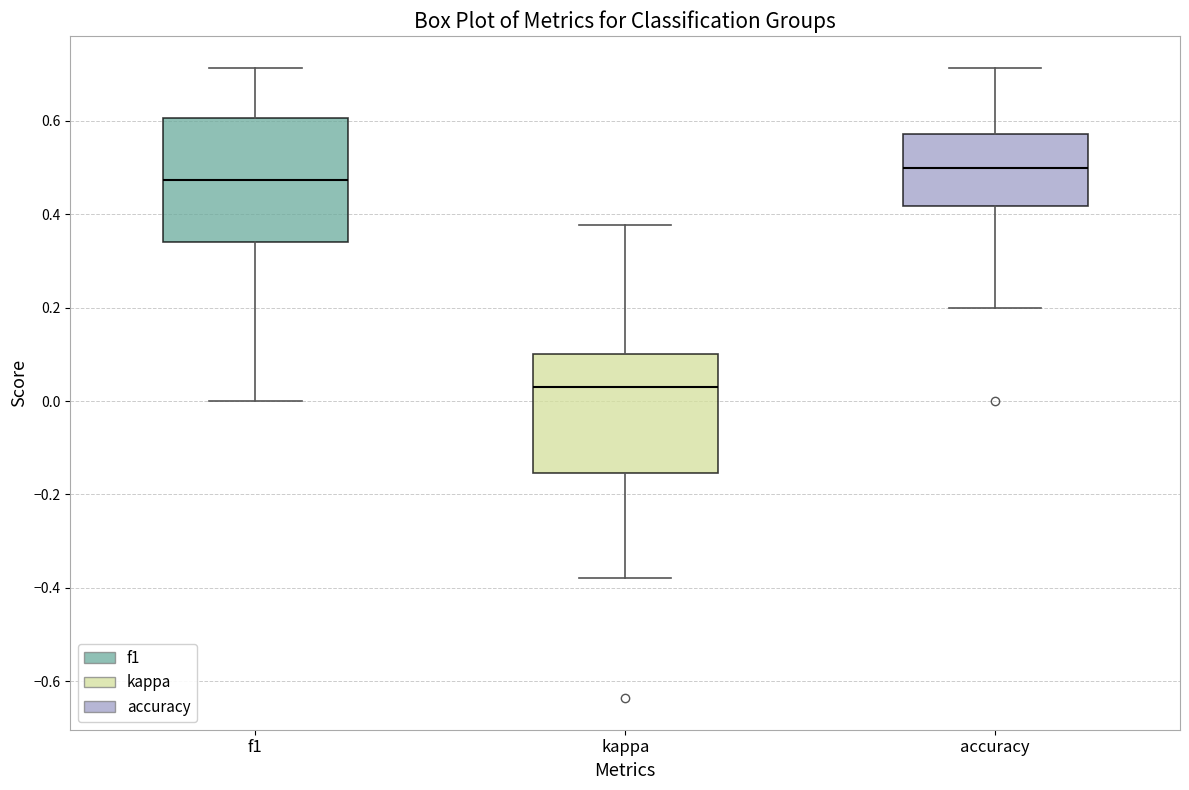

Which box's median line is the lowest?

kappa